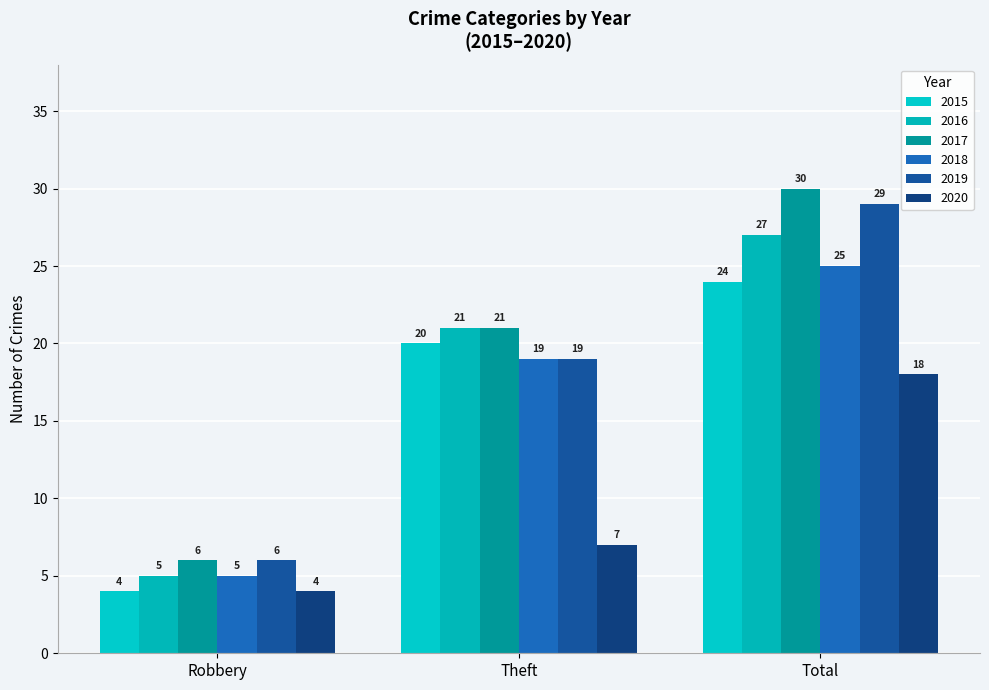

At which label does 2019 reach its peak?

Total